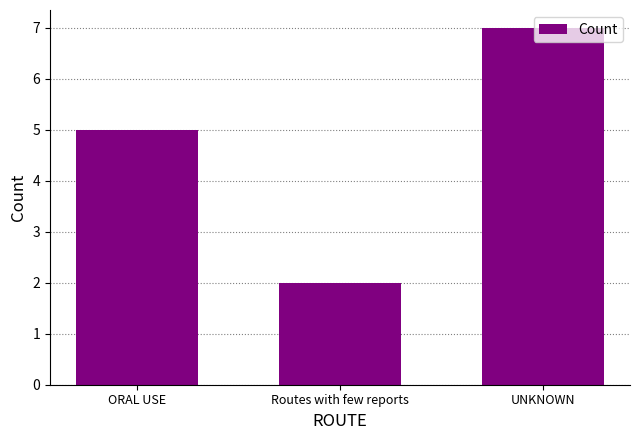

True or false: the data shows 7 at UNKNOWN.

True